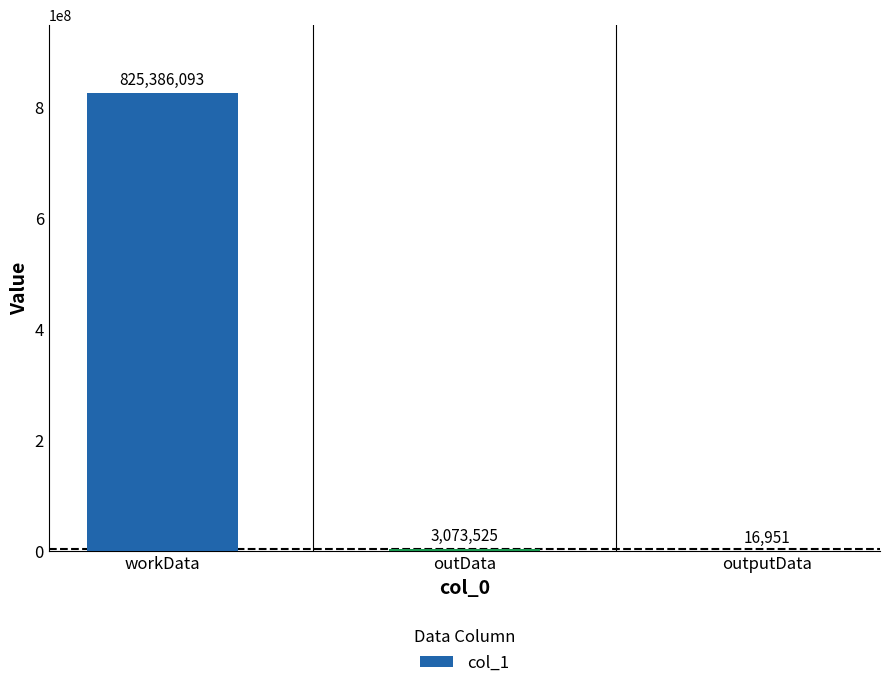

What is the greatest value displayed?

825386093